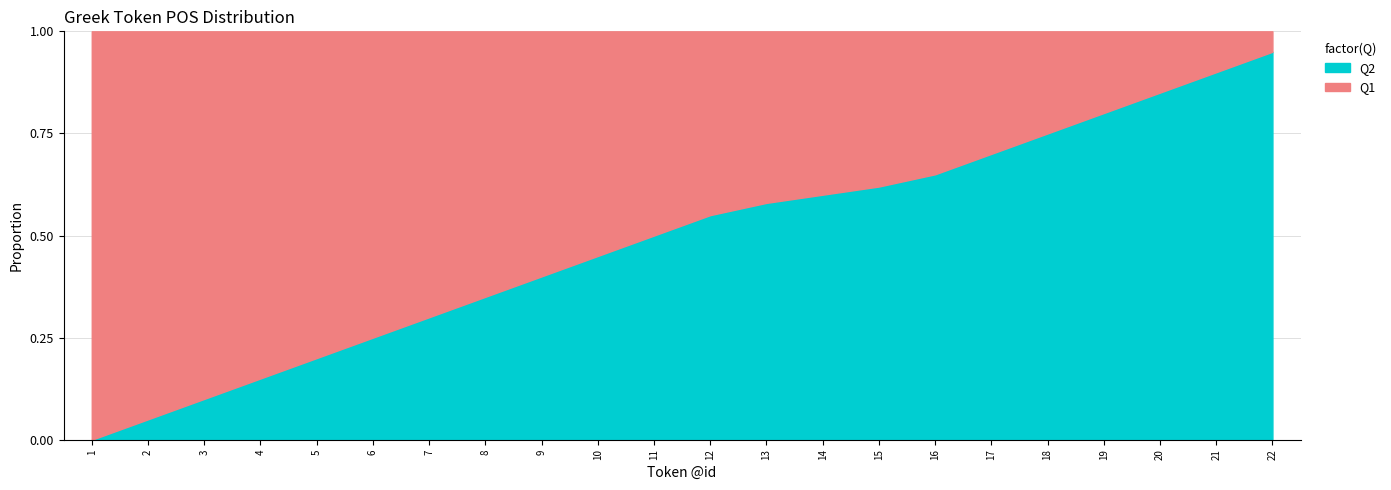

Where is Q2 nearest to the value 0?

1